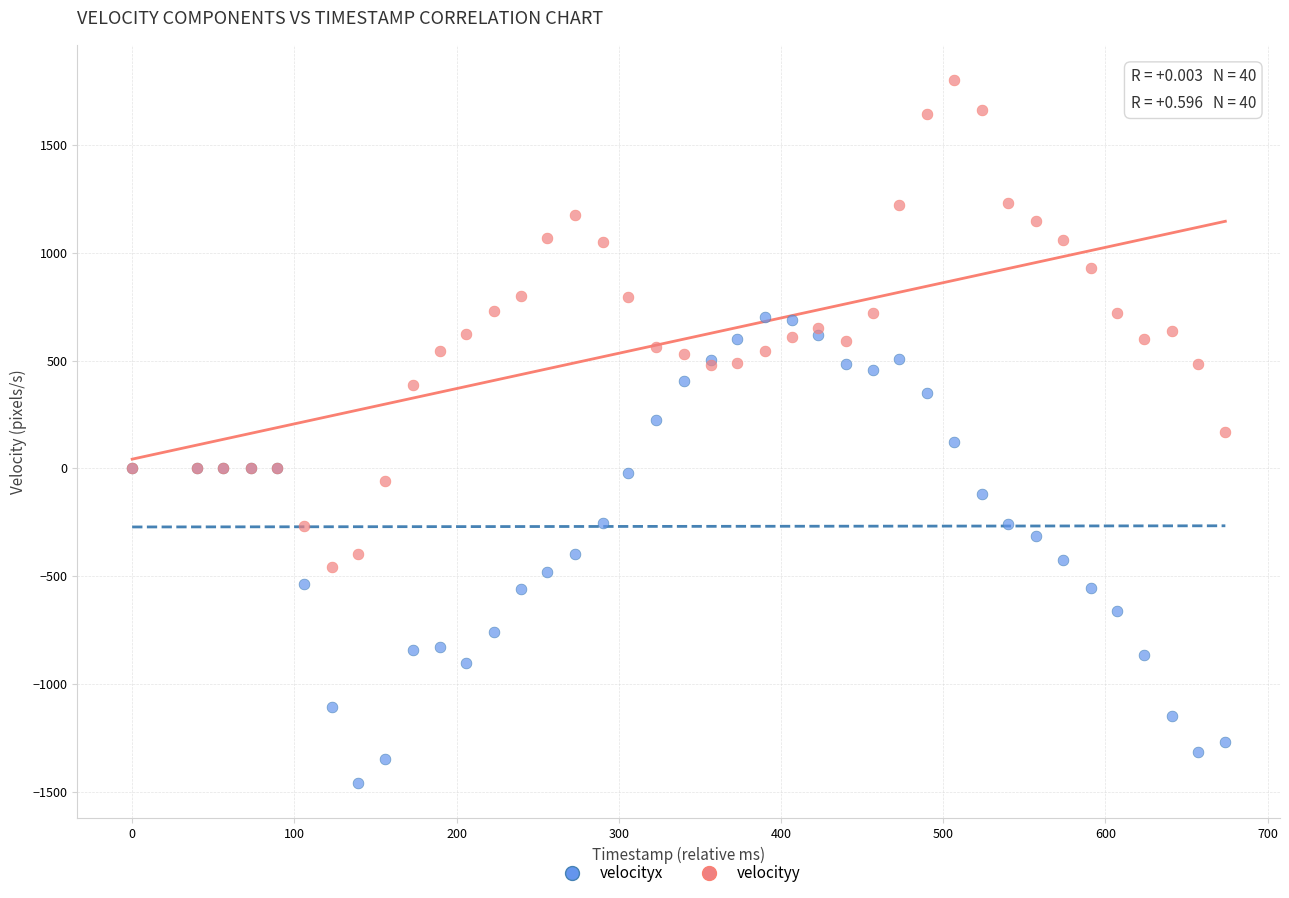

Which series reaches the minimum Y coordinate?

velocityx